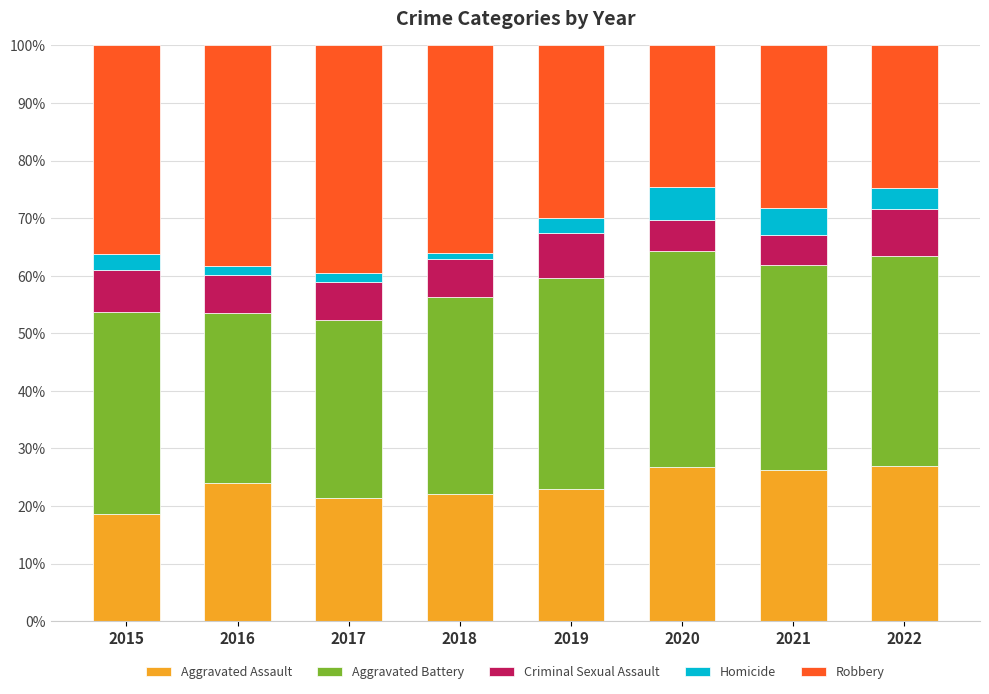

What is the total value across all series at 2019?

100.0